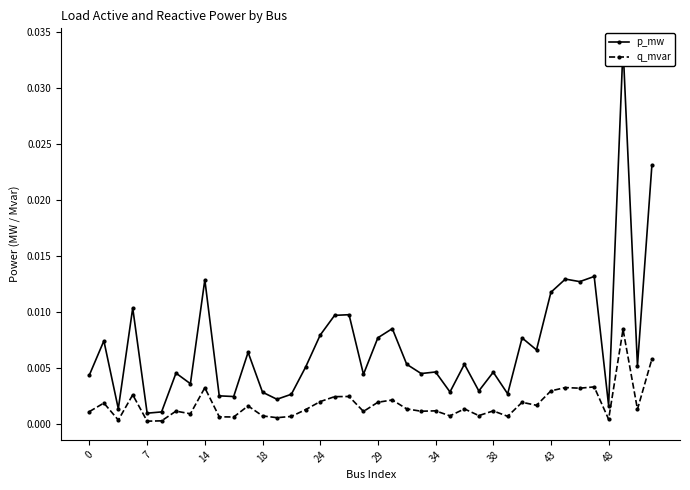

How many categories are shown in the chart?

40